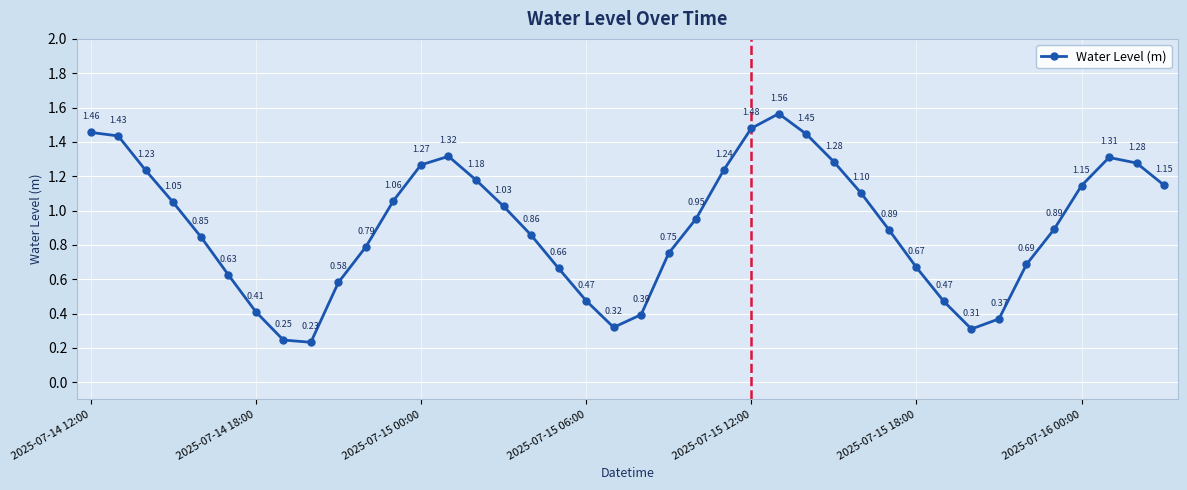

How many categories are shown in the chart?

40